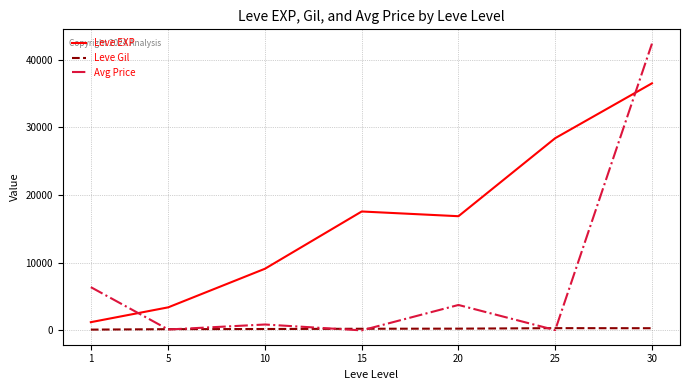

How many times do Avg Price and Leve Gil cross each other?

6